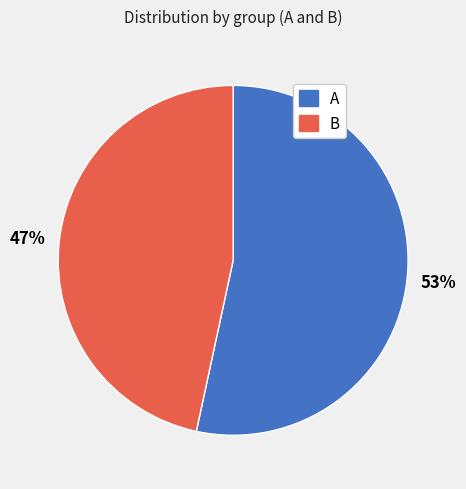

How many slices are in this pie chart?

2